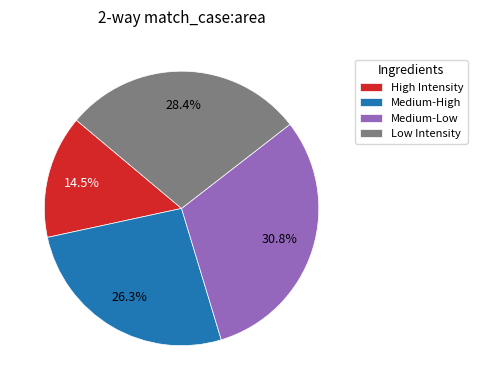

Count the number of slices in the pie.

4